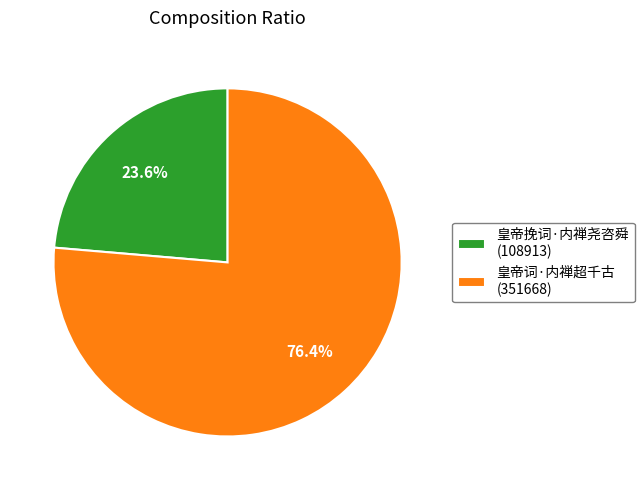

What percentage is the 皇帝词·内禅超千古 slice, to the nearest percent?

76%